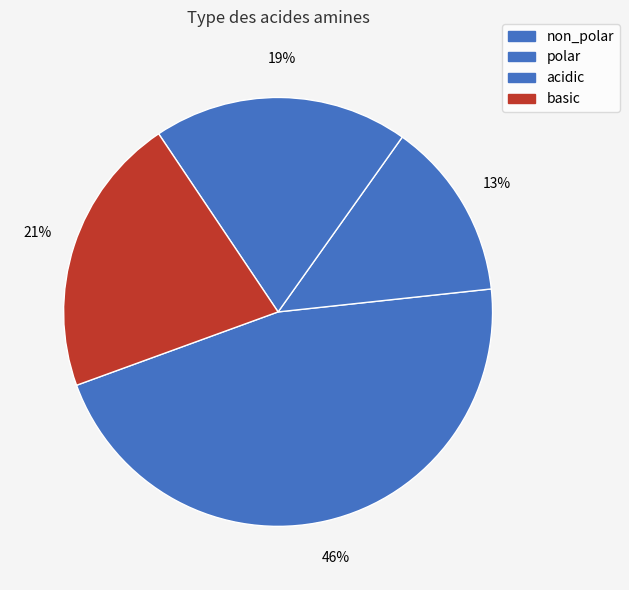

What is the total percentage of polar and basic?

34.6%